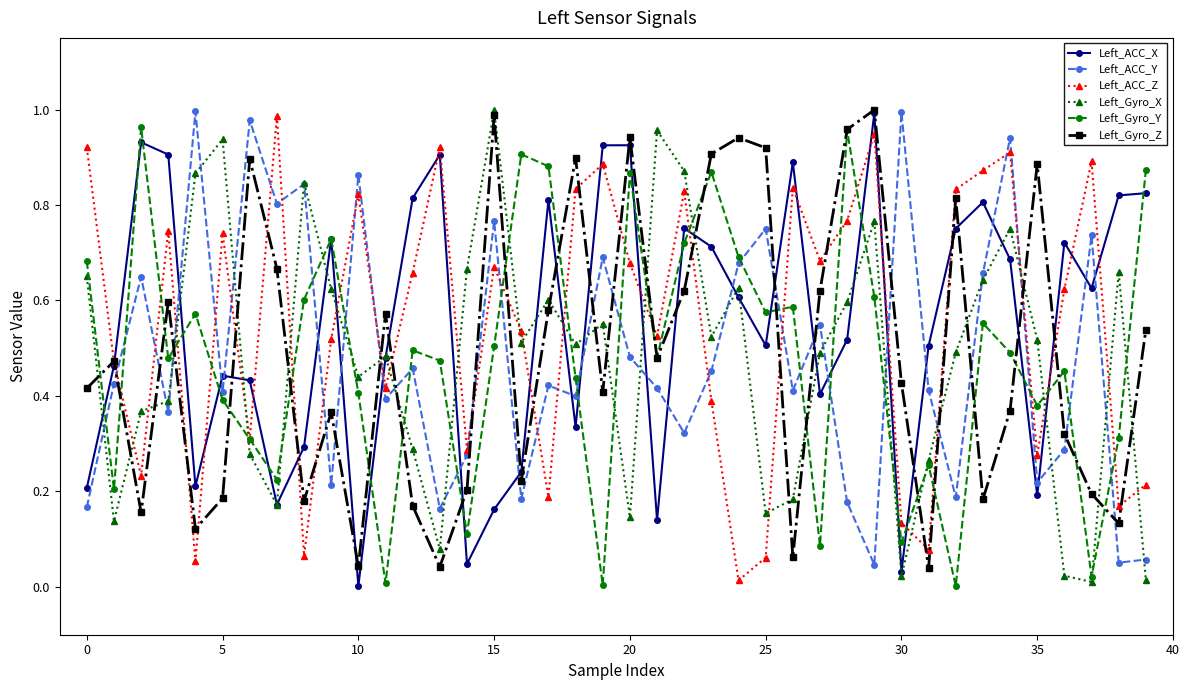

In Left_Gyro_Z, how many points are lower than both neighbors (excluding endpoints)?

12